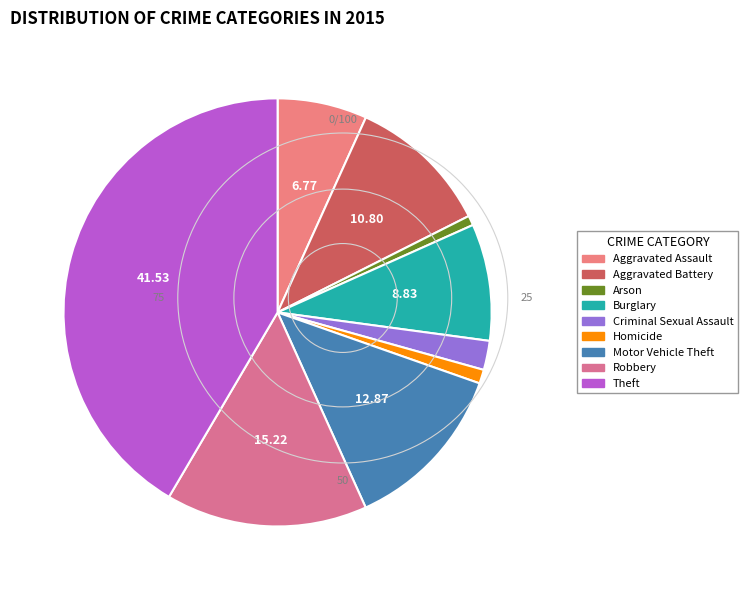

Is there any slice that represents more than half of the pie?

No